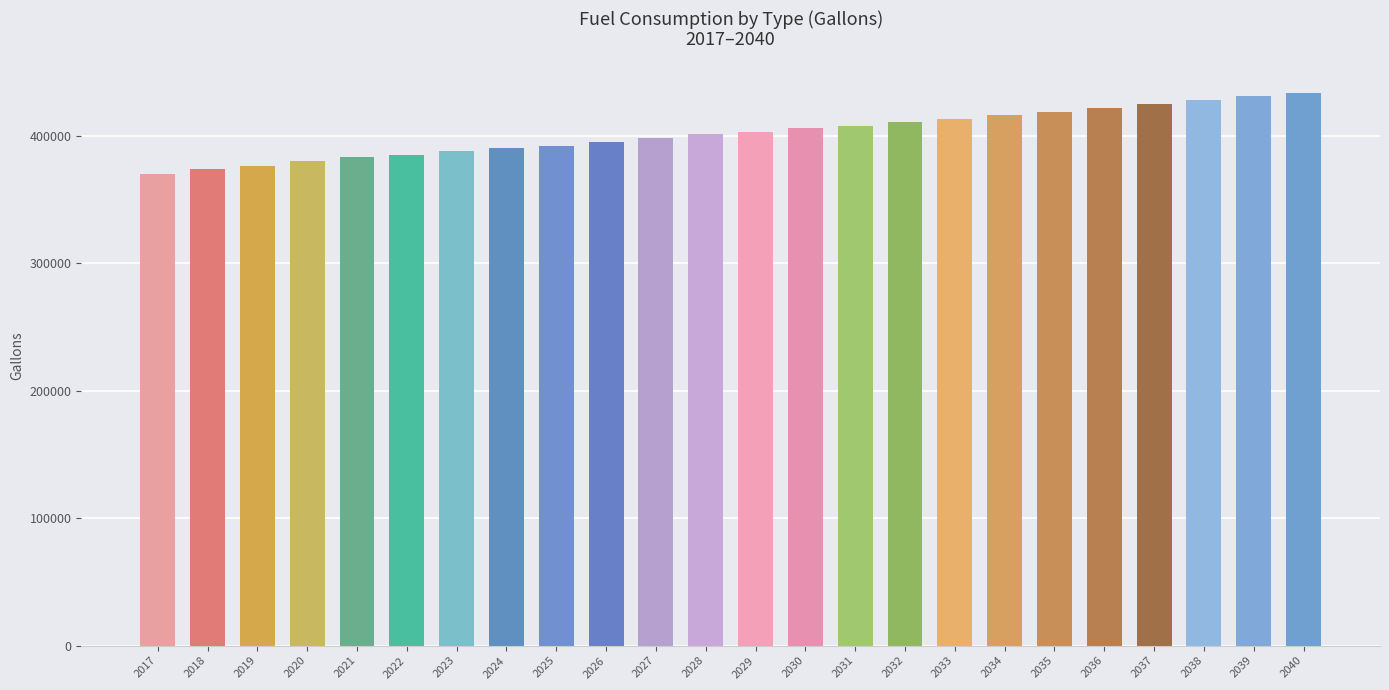

What is the difference between the values at 2023 and 2037?

36823.2